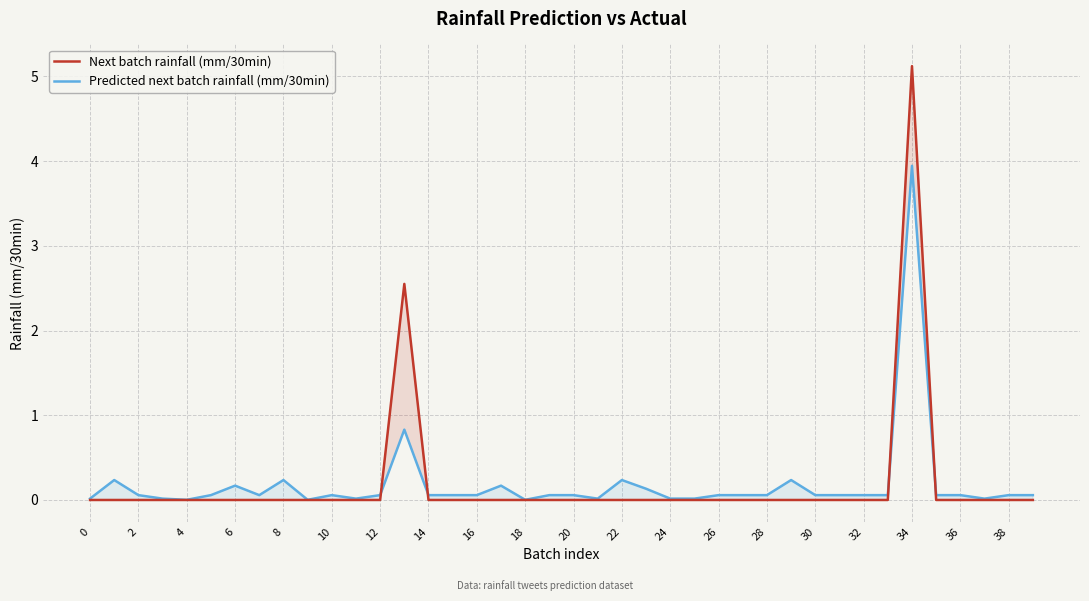

Reading left to right, extract all data points from this chart.

Next batch rainfall (mm/30min): 0.0	0.0	0.0	0.0	0.0	0.0	0.0	0.0	0.0	0.0	0.0	0.0	0.0	2.5	0.0	0.0	0.0	0.0	0.0	0.0	0.0	0.0	0.0	0.0	0.0	0.0	0.0	0.0	0.0	0.0	0.0	0.0	0.0	0.0	5.1	0.0	0.0	0.0	0.0	0.0
Predicted next batch rainfall (mm/30min): 0.0	0.2	0.1	0.0	0.0	0.1	0.2	0.1	0.2	0.0	0.1	0.0	0.1	0.8	0.1	0.1	0.1	0.2	0.0	0.1	0.1	0.0	0.2	0.1	0.0	0.0	0.1	0.1	0.1	0.2	0.1	0.1	0.1	0.1	3.9	0.1	0.1	0.0	0.1	0.1